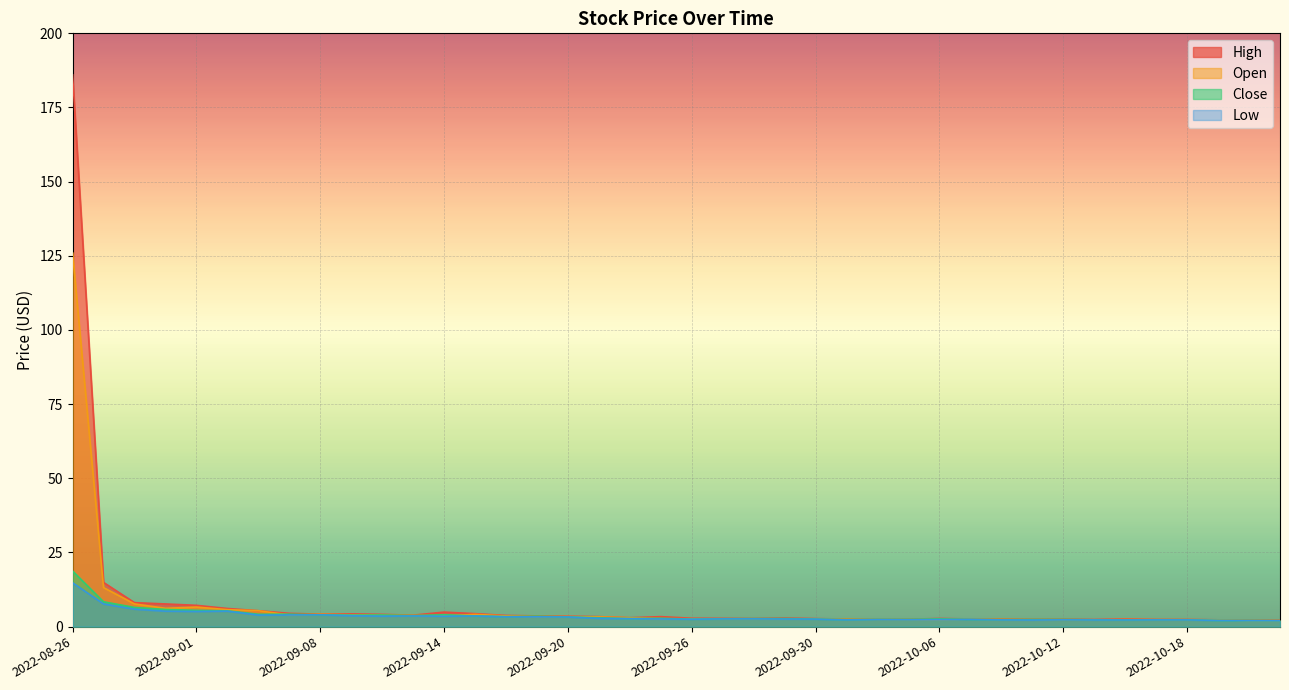

How many series are shown in this chart?

4